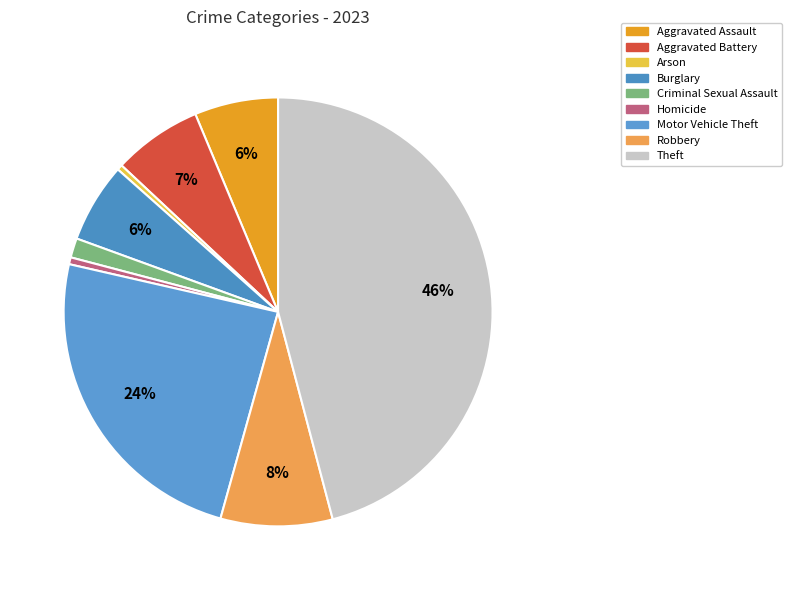

Is there any slice that represents more than half of the pie?

No